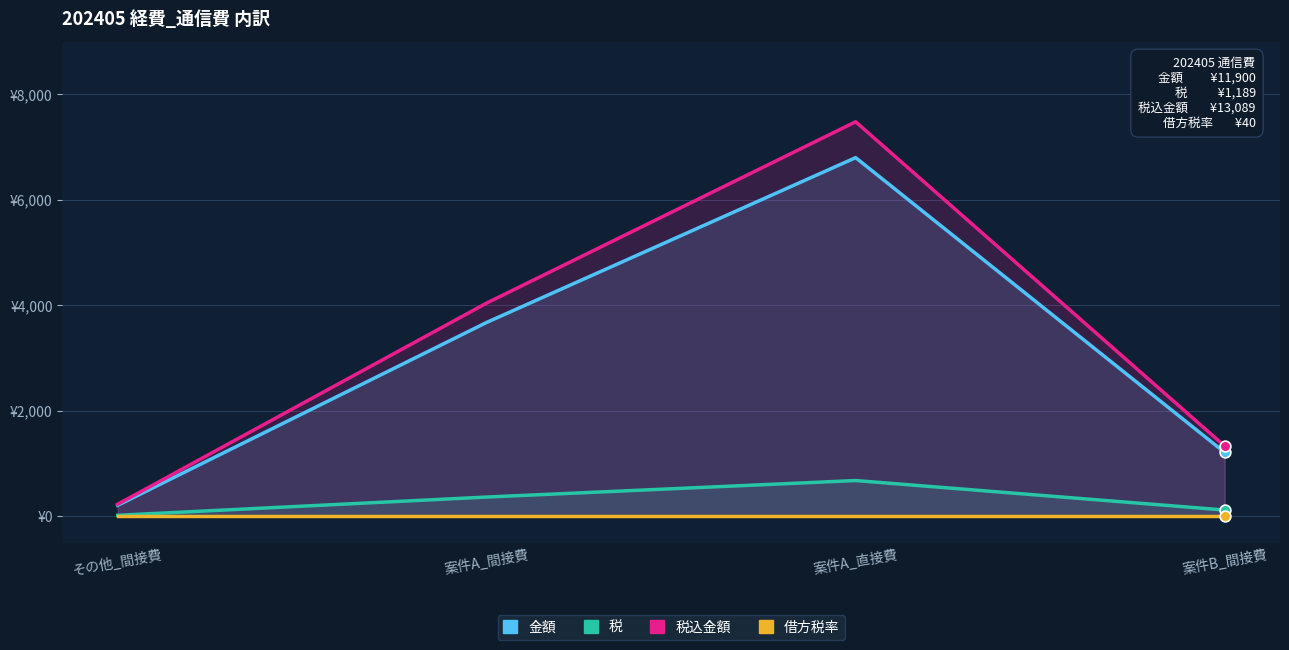

What are all the series names shown in the legend?

金額, 税, 税込金額, 借方税率